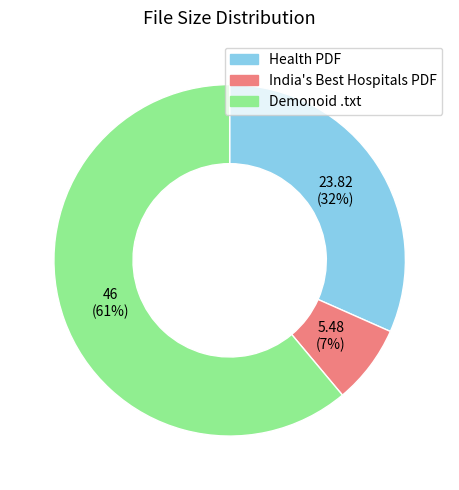

Which category accounts for the majority?

Demonoid .txt